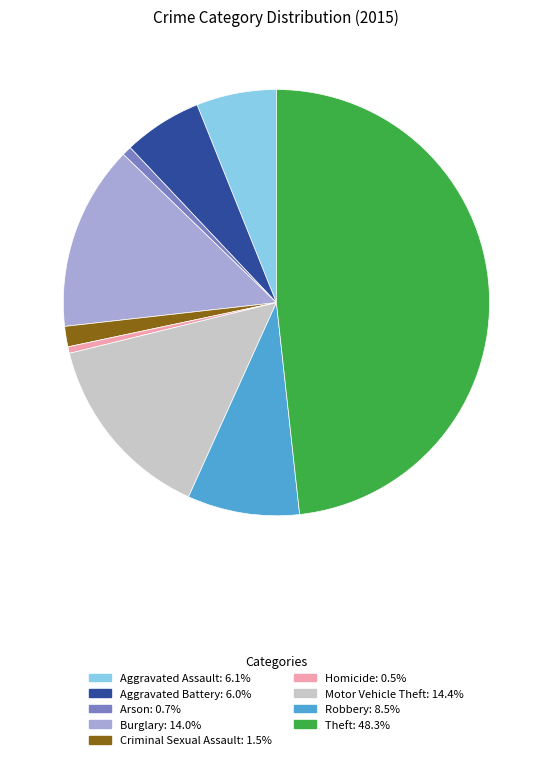

The Arson slice represents 13% of the pie. True or false?

False